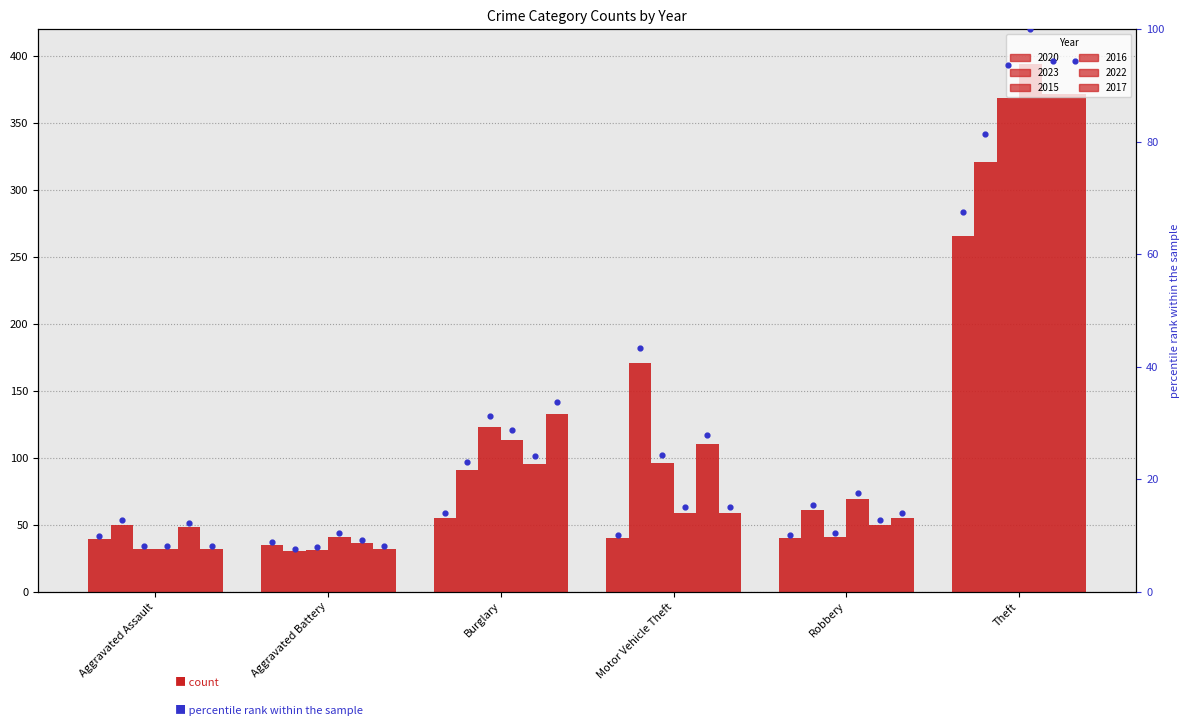

What are all the series names shown in the legend?

2020, 2023, 2015, 2016, 2022, 2017